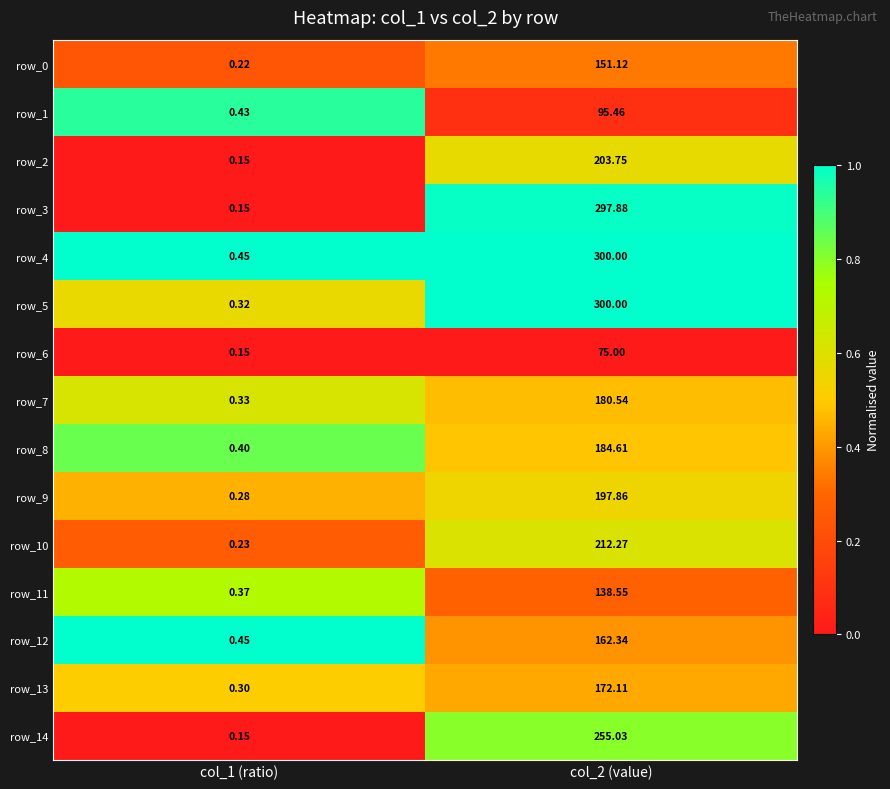

Is the value of row_9 at col_1 (ratio) greater than the value of row_11 at col_2 (value)?

No